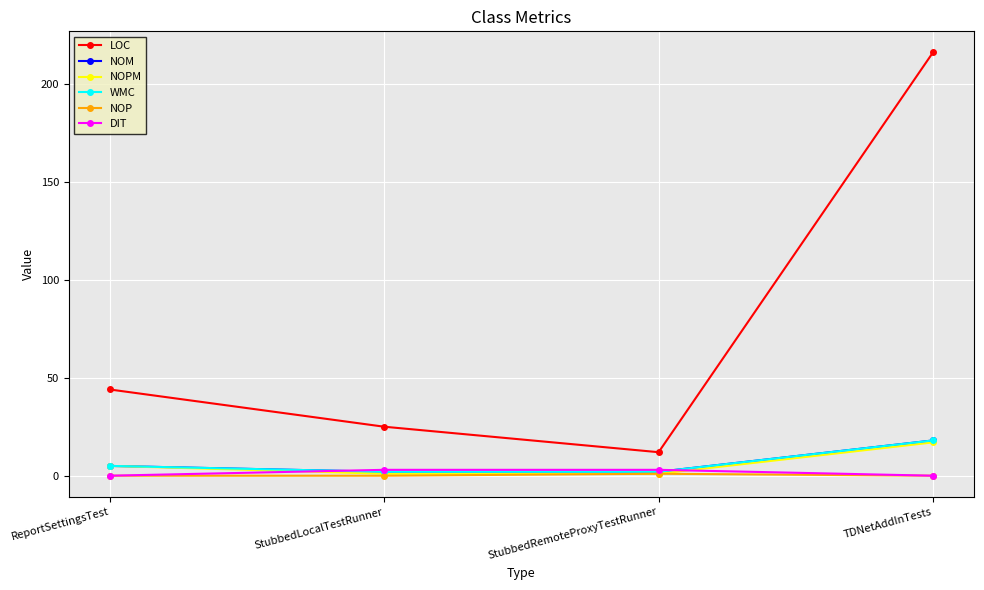

What is the label of the 4th point from the left?

TDNetAddInTests